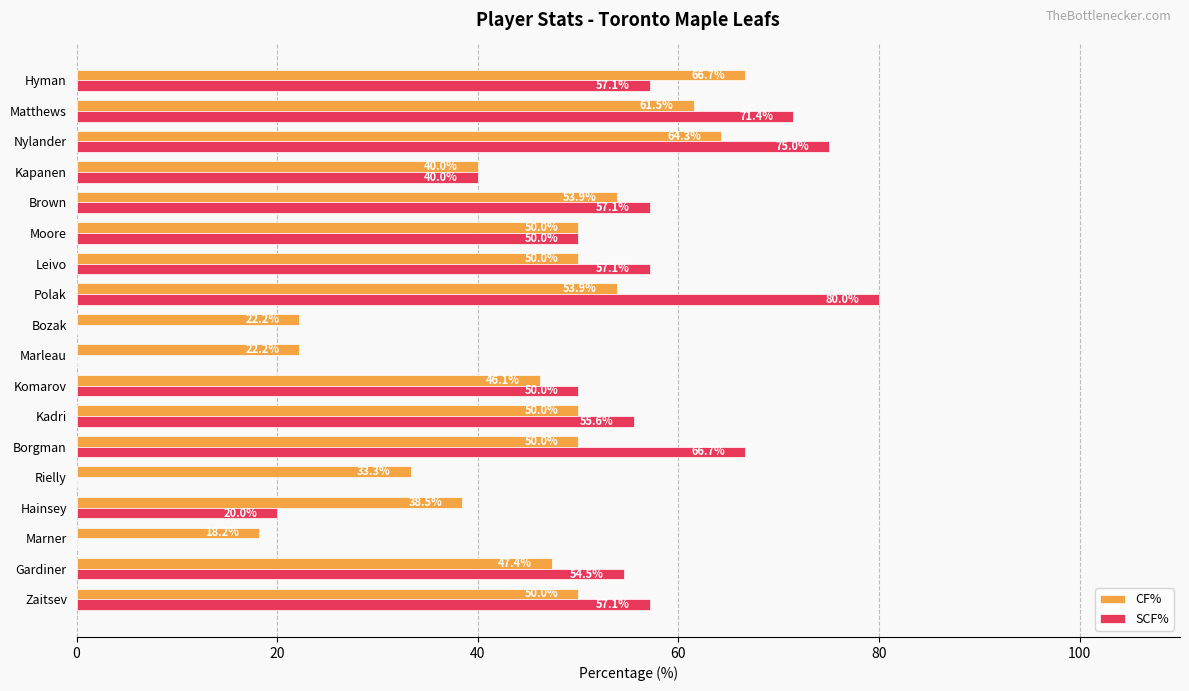

What is the greatest value displayed?

80.0